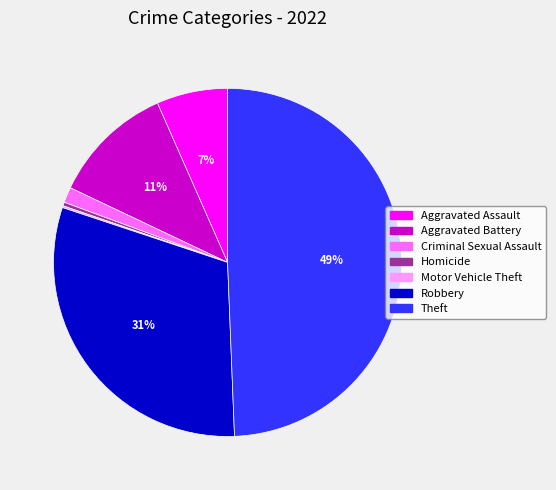

Which category has the biggest portion of the pie?

Theft